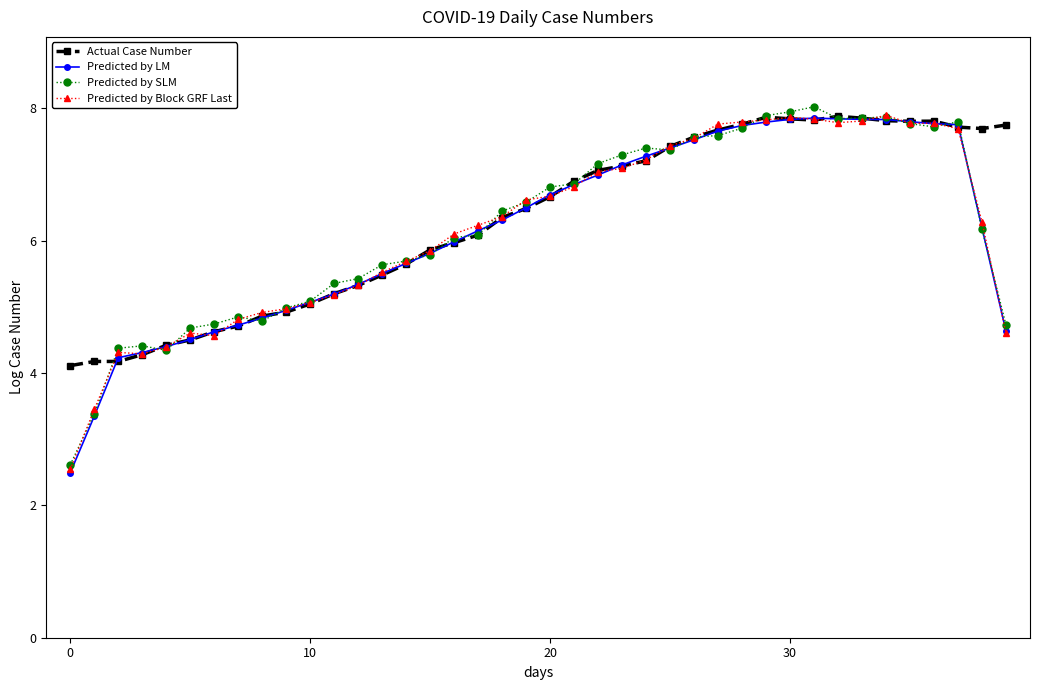

How many data points in Predicted by SLM are above 6?

23